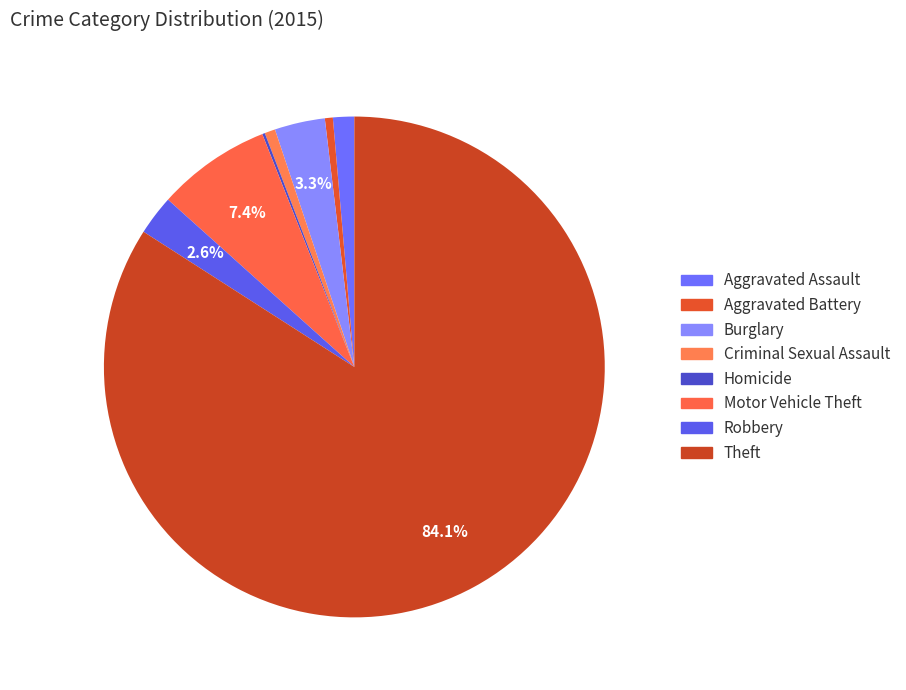

To the nearest percent, what is the difference between the largest and smallest slice percentages?

84%